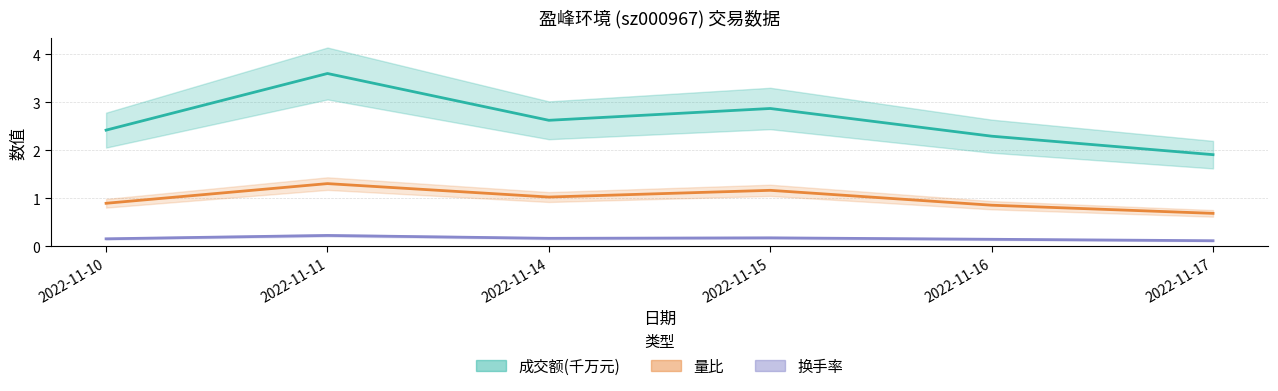

What are all the series names shown in the legend?

成交额(千万元), 量比, 换手率